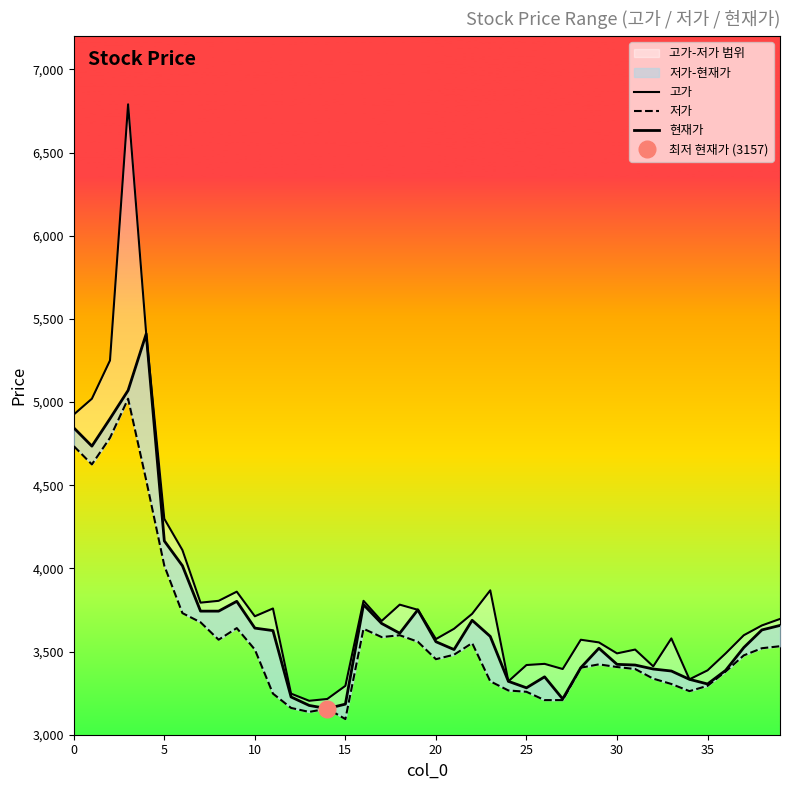

Which series has the largest total across all categories?

고가